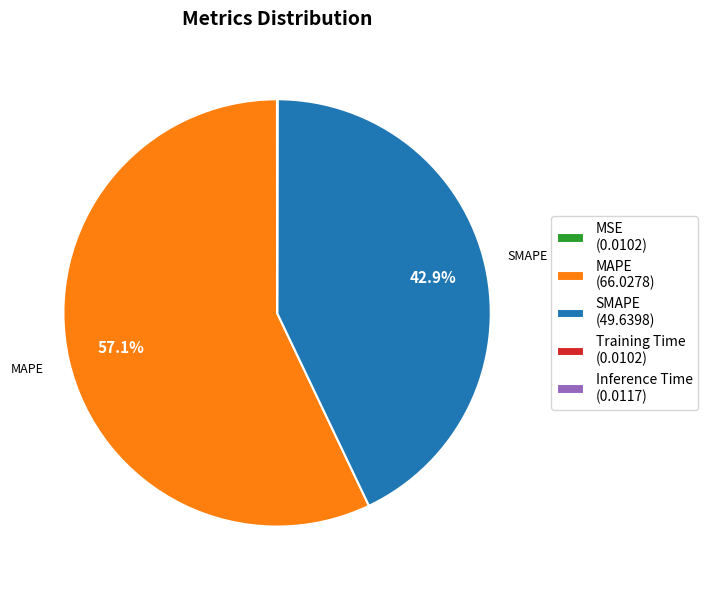

Does any single category account for the majority?

Yes